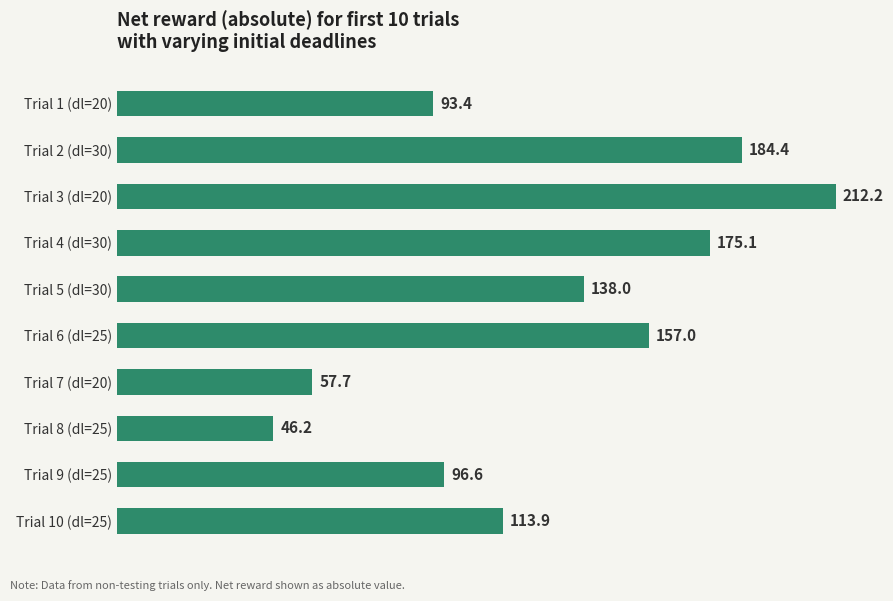

Which has a higher value, Trial 5 (dl=30) or Trial 3 (dl=20)?

Trial 3 (dl=20)